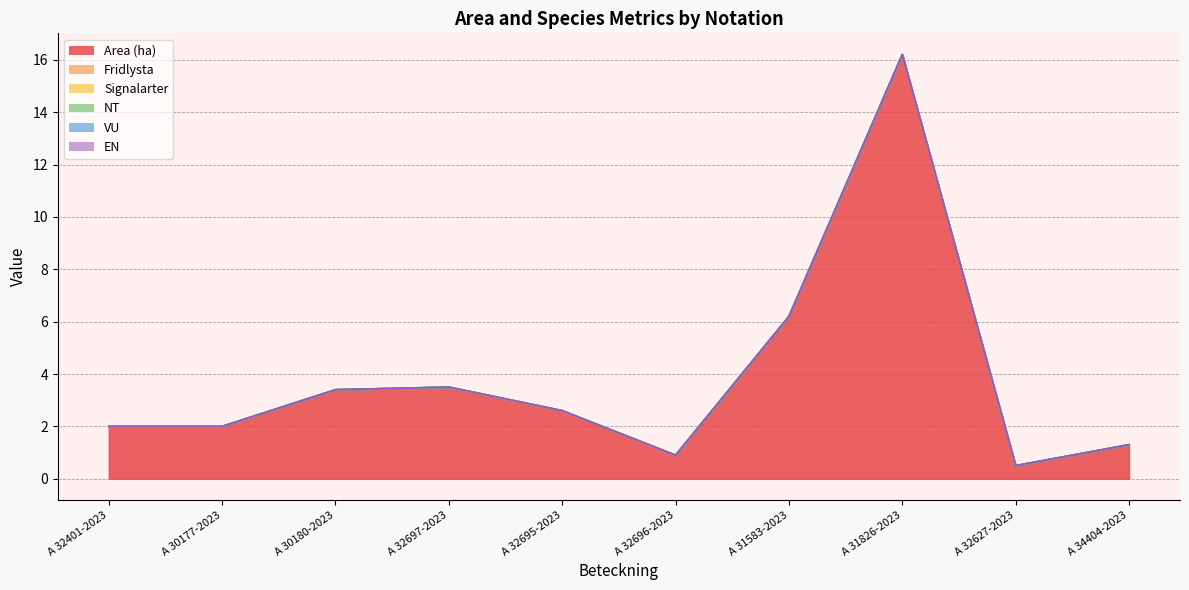

Reading left to right, transcribe all the data shown in this chart.

Area (ha): 2.0	2.0	3.4	3.5	2.6	0.9	6.2	16.2	0.5	1.3
Fridlysta: 0.0	0.0	0.0	0.0	0.0	0.0	0.0	0.0	0.0	0.0
Signalarter: 0.0	0.0	0.0	0.0	0.0	0.0	0.0	0.0	0.0	0.0
NT: 0.0	0.0	0.0	0.0	0.0	0.0	0.0	0.0	0.0	0.0
VU: 0.0	0.0	0.0	0.0	0.0	0.0	0.0	0.0	0.0	0.0
EN: 0.0	0.0	0.0	0.0	0.0	0.0	0.0	0.0	0.0	0.0